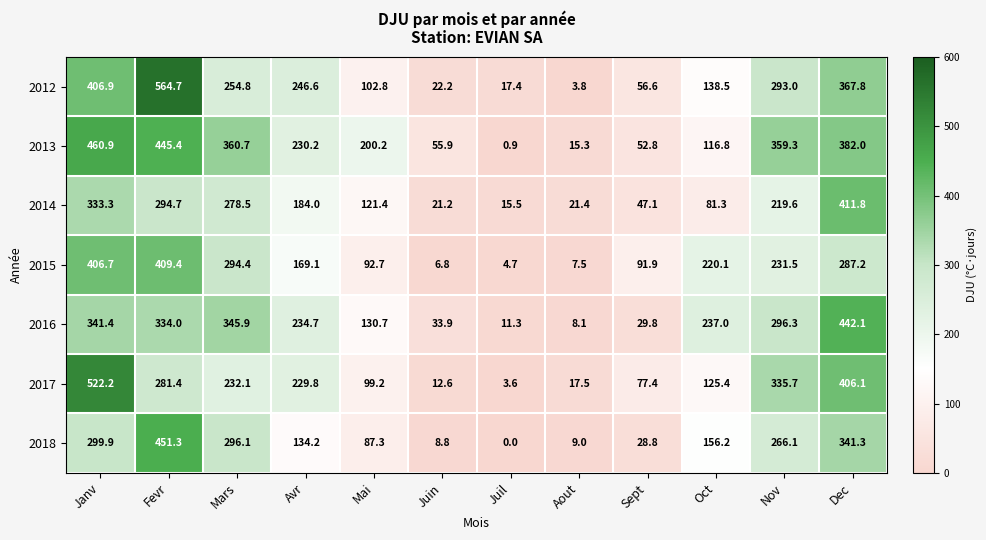

What is the total value across all series at Mai?

834.3